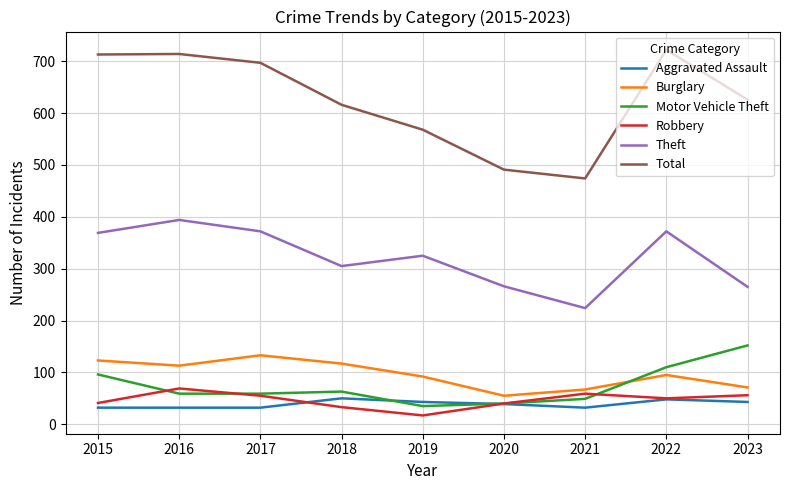

Where does the Theft series first go above 325?

2015